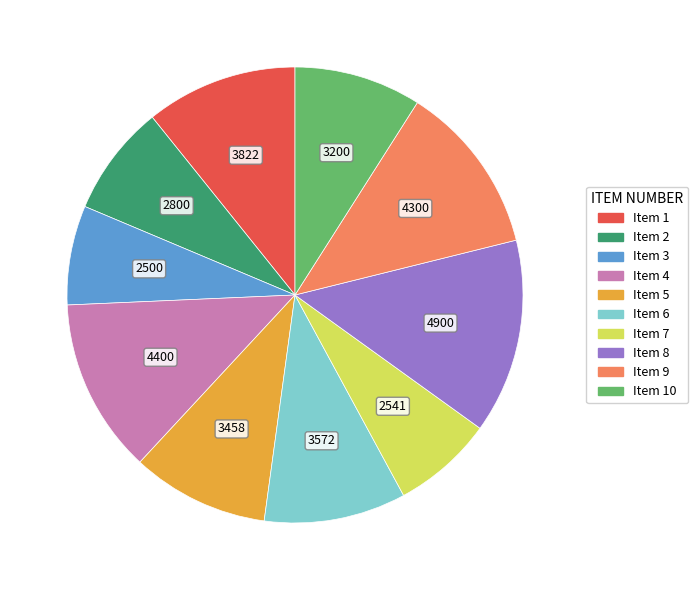

Is there any slice that represents more than half of the pie?

No